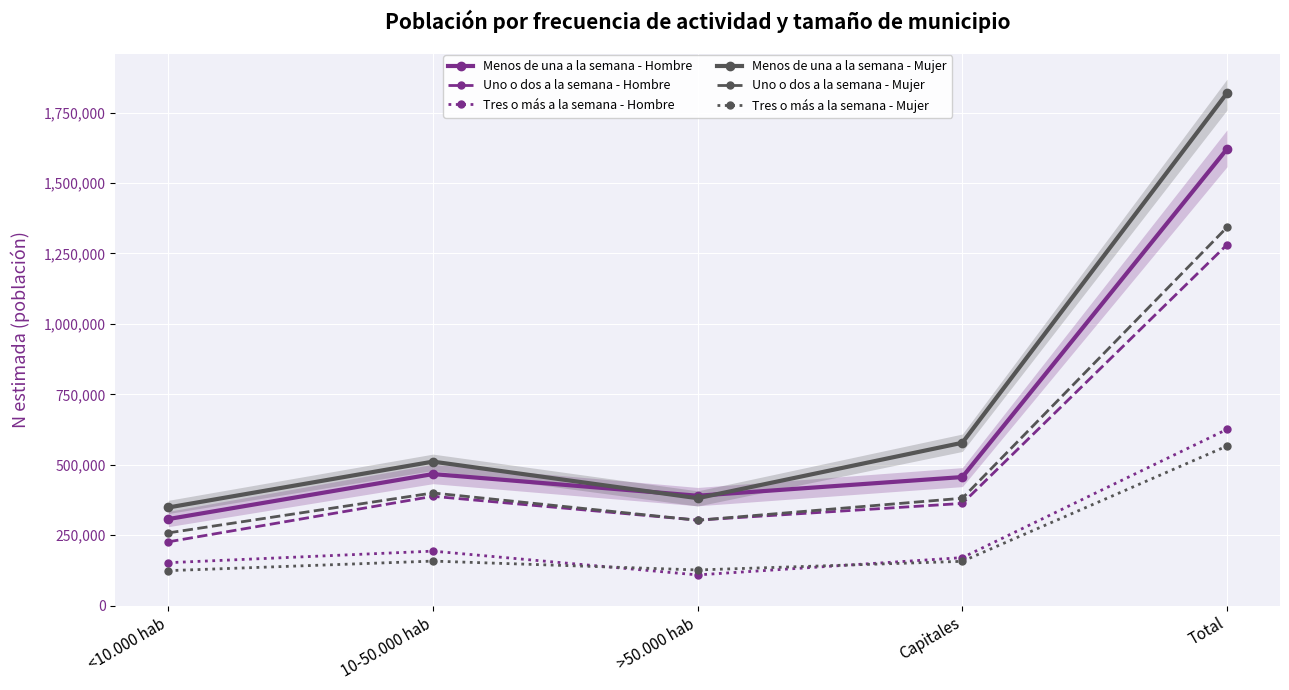

What position from the right is Total?

1